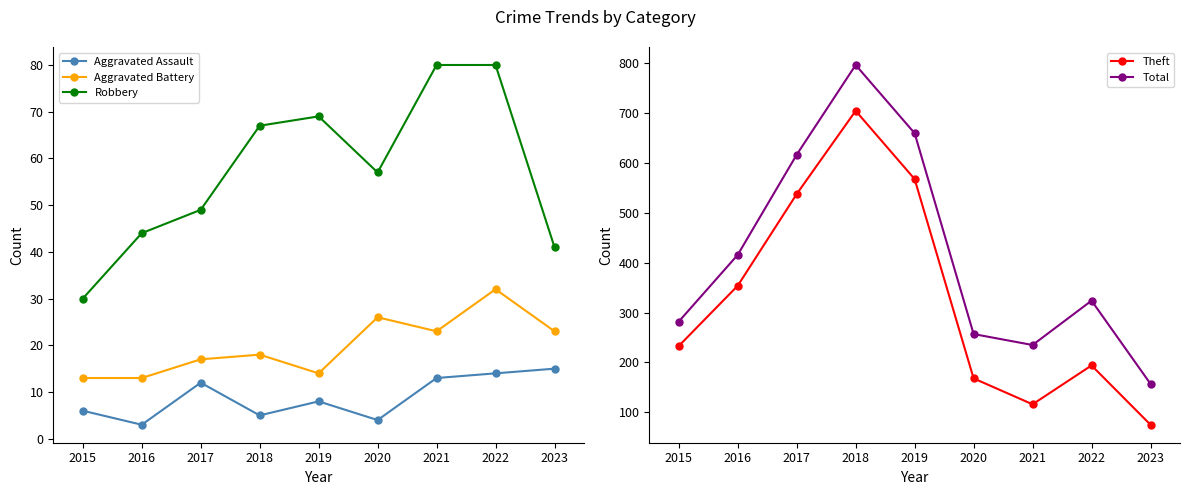

Between 2016 and 2020, which series saw the biggest shift?

Theft